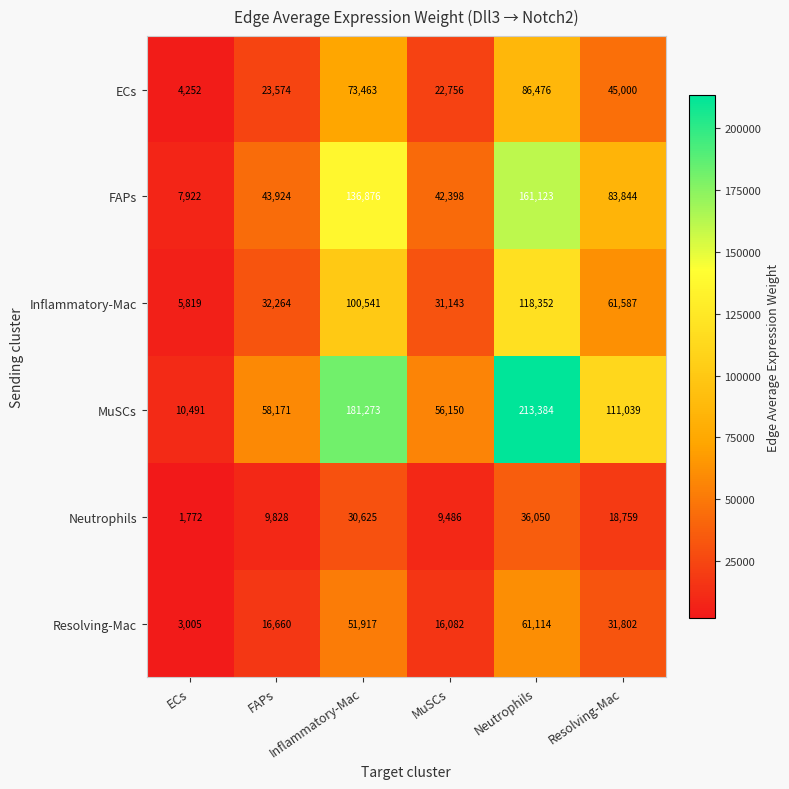

Where is Neutrophils nearest to the value 18911?

Resolving-Mac